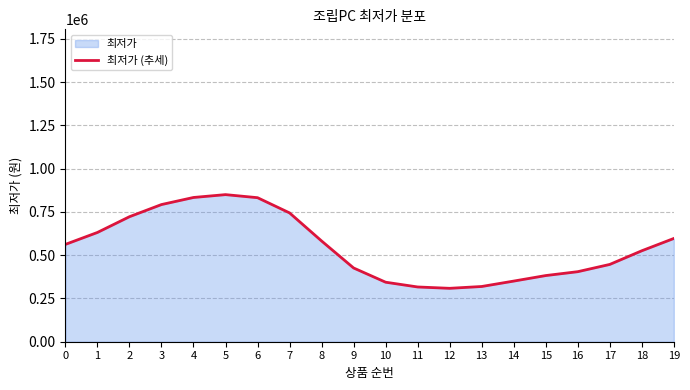

What is the value of the 19th point from the left?

525329